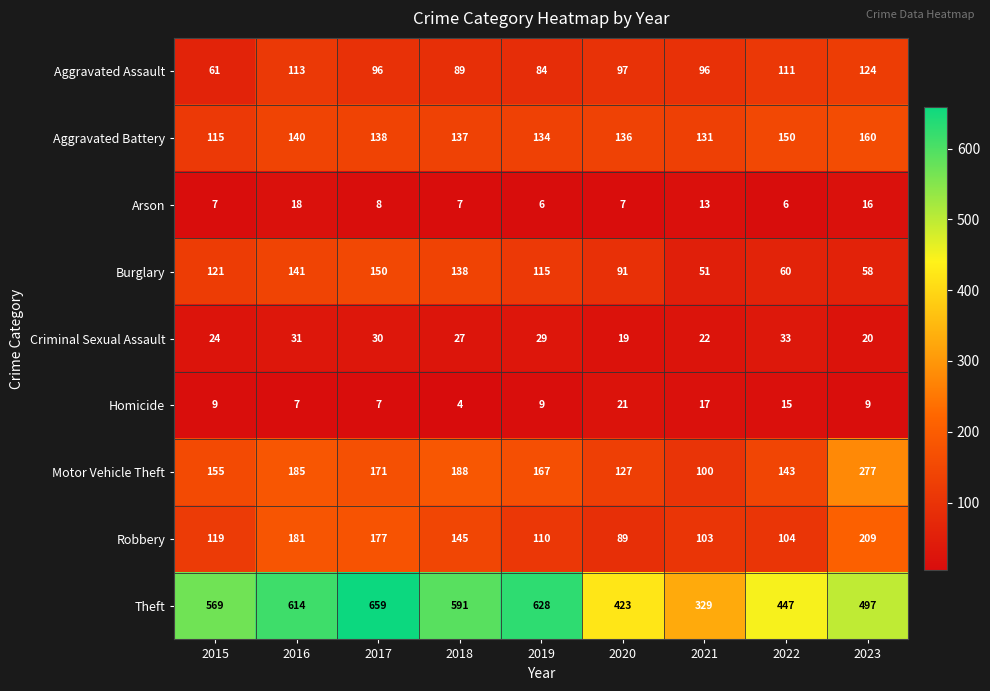

What is the maximum value shown in the chart?

659